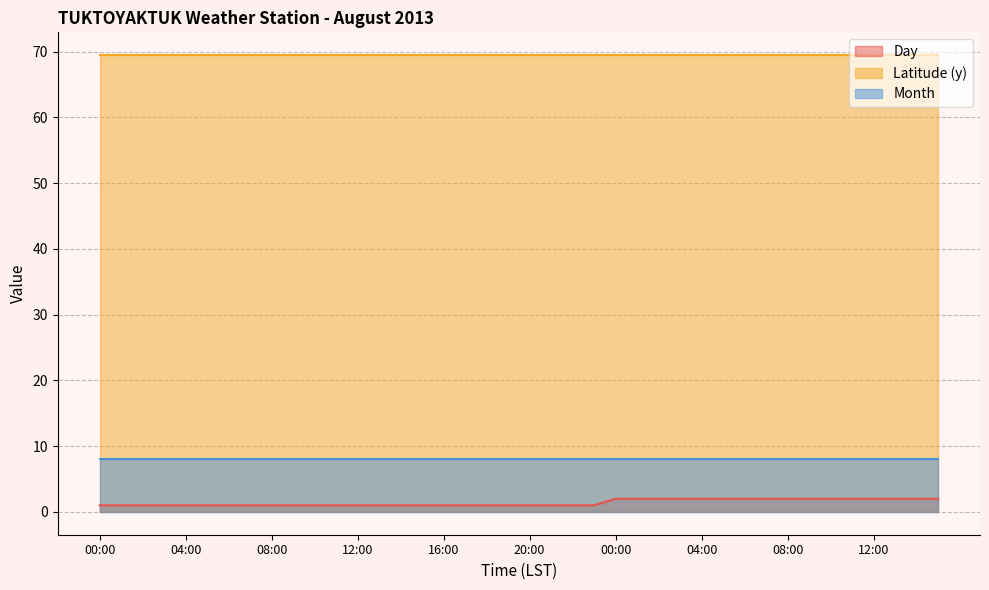

True or false: Day has a value of 0.5 at 11:00.

False